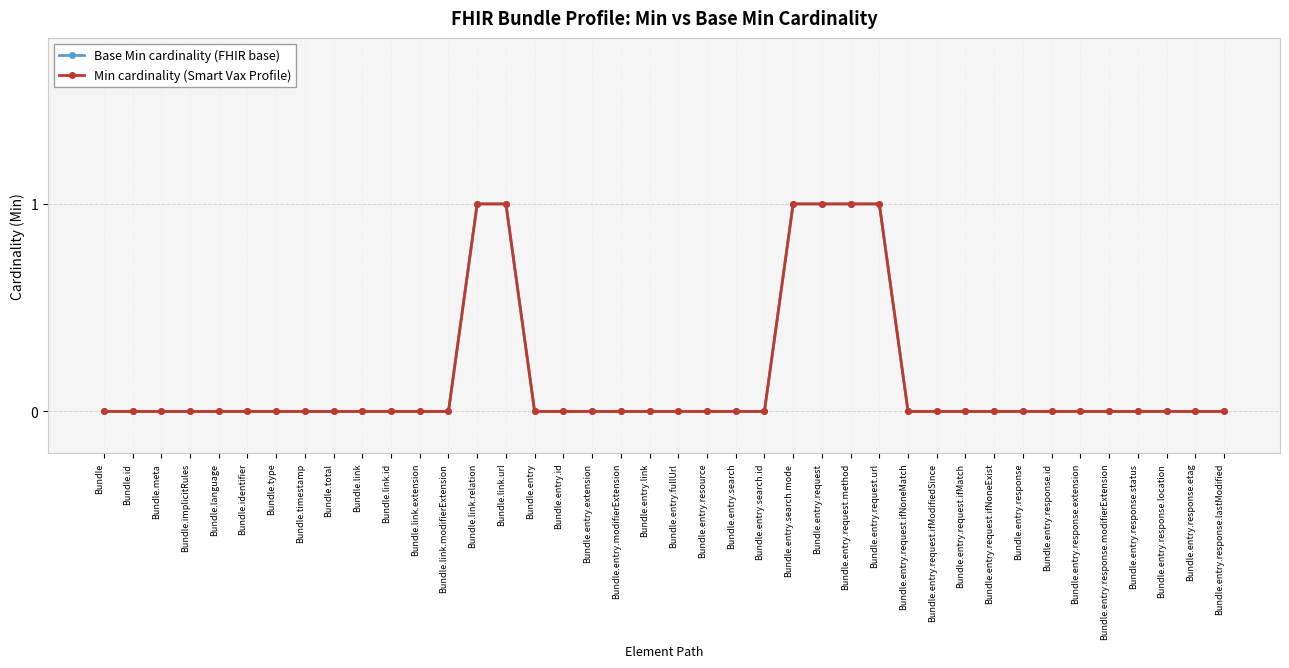

Does the chart have visible grid lines?

Yes